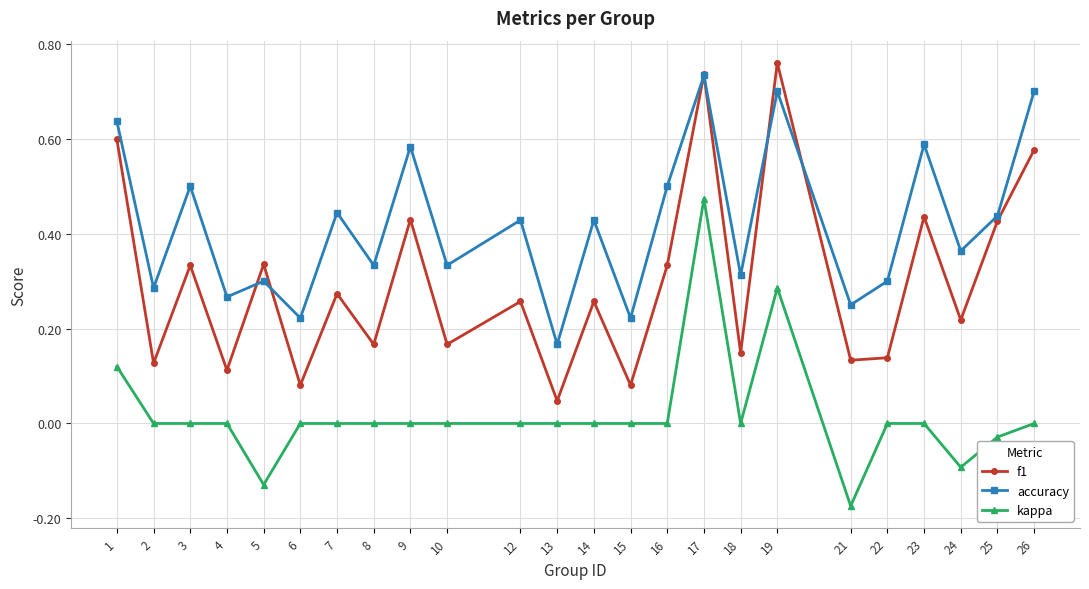

List the series in order of their overall mean, highest first.

accuracy, f1, kappa